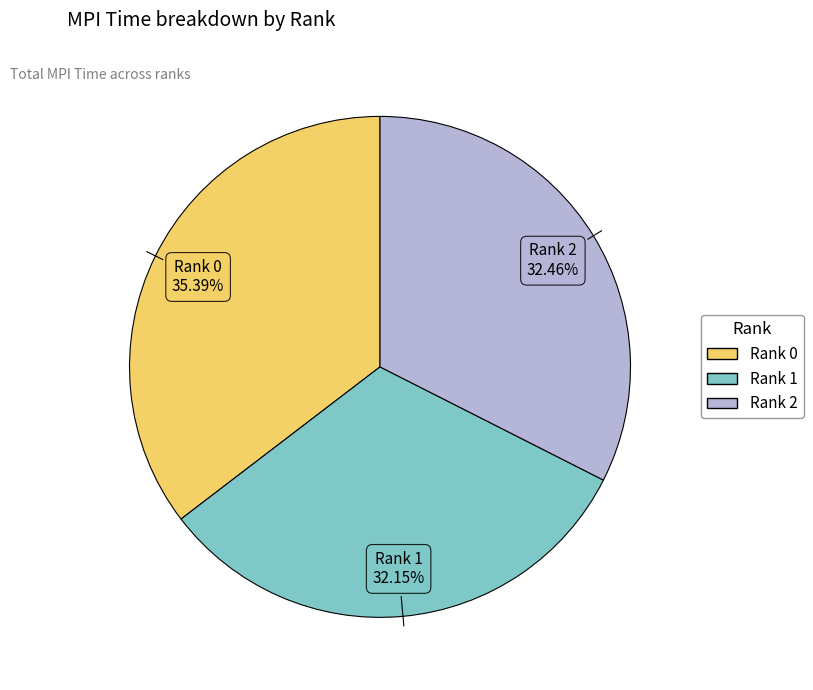

Which slice is the largest?

Rank 0